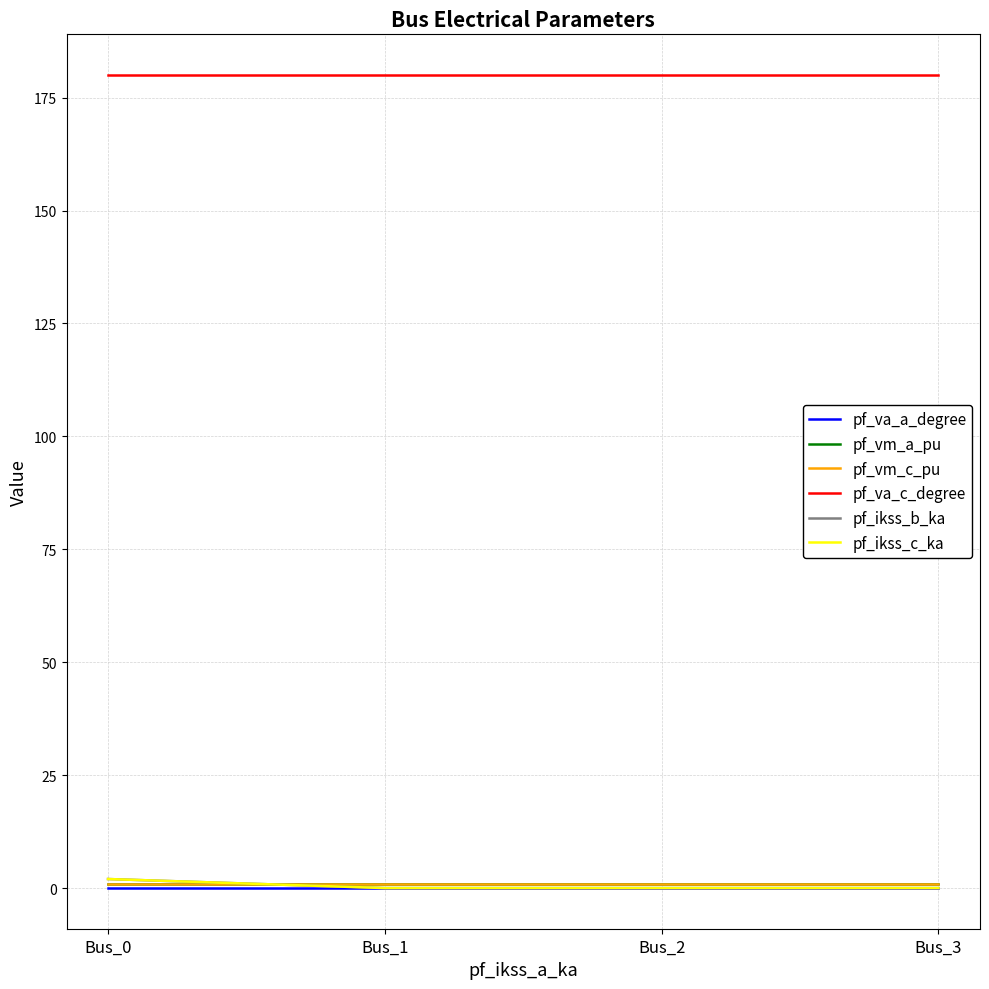

Does the chart display data point markers on the line(s)?

No